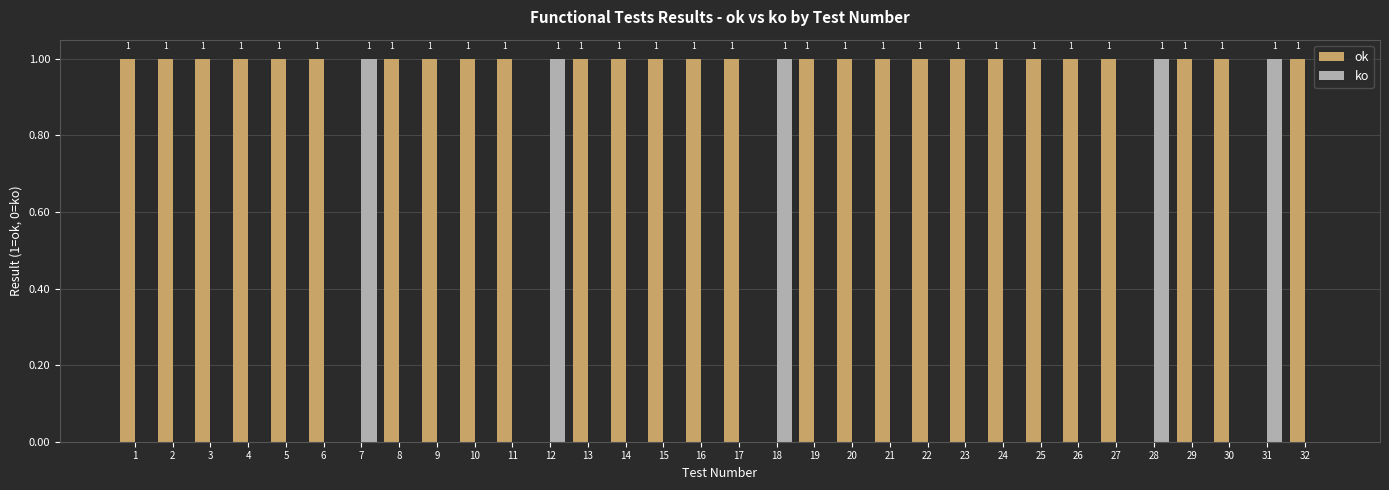

True or false: ko has a value of 0 at 18.

False